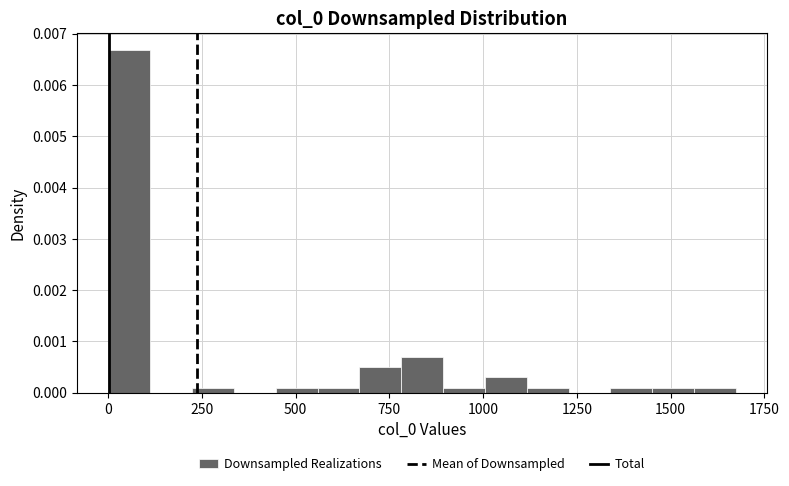

Read against the x-axis, roughly where is the centre of the tallest bar?

50